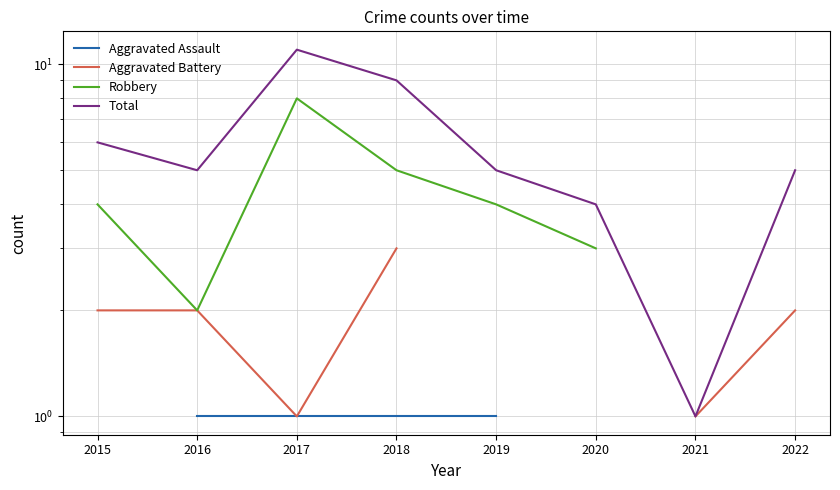

At 2022, list the series in order from smallest to largest.

Aggravated Assault, Aggravated Battery, Robbery, Total